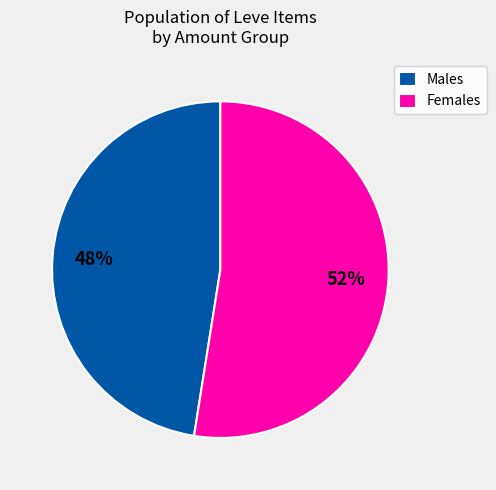

Count the number of slices in the pie.

2